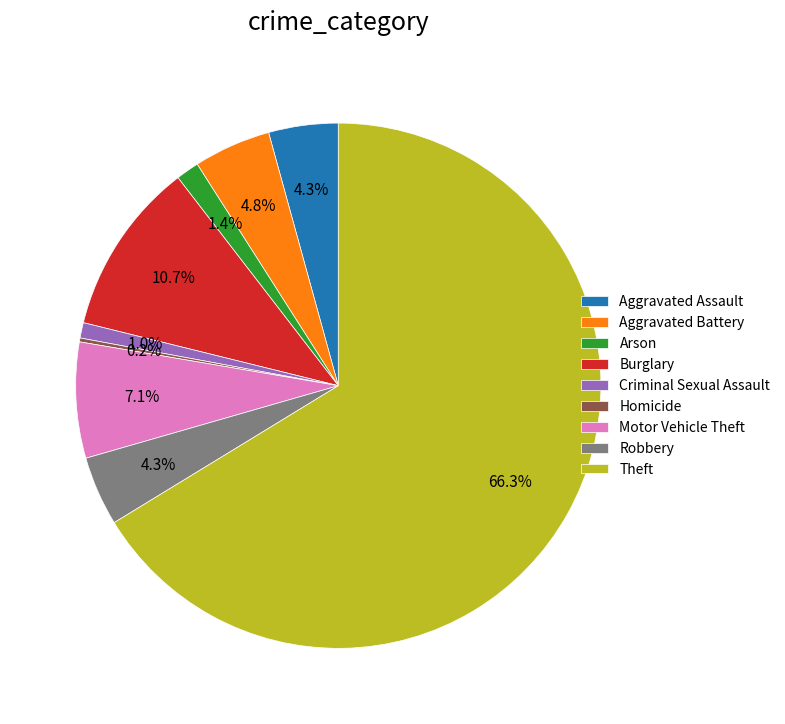

The Theft slice represents 66% of the pie. True or false?

True